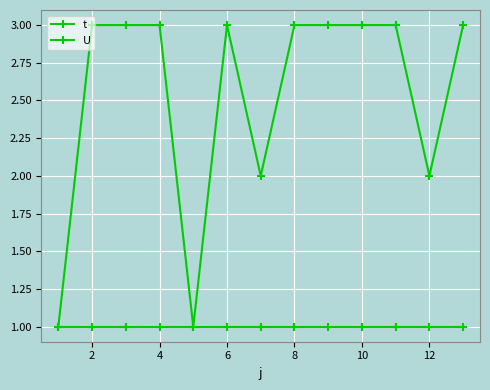

At which category is the sum across all series the highest?

2